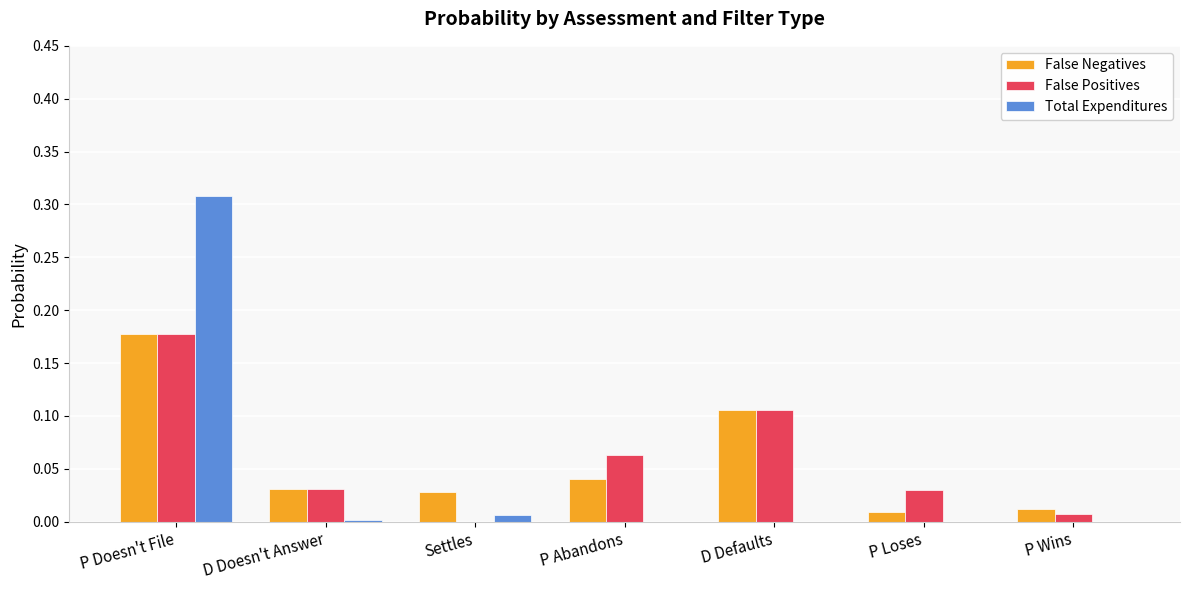

What is the sum of all False Positives values?

0.4